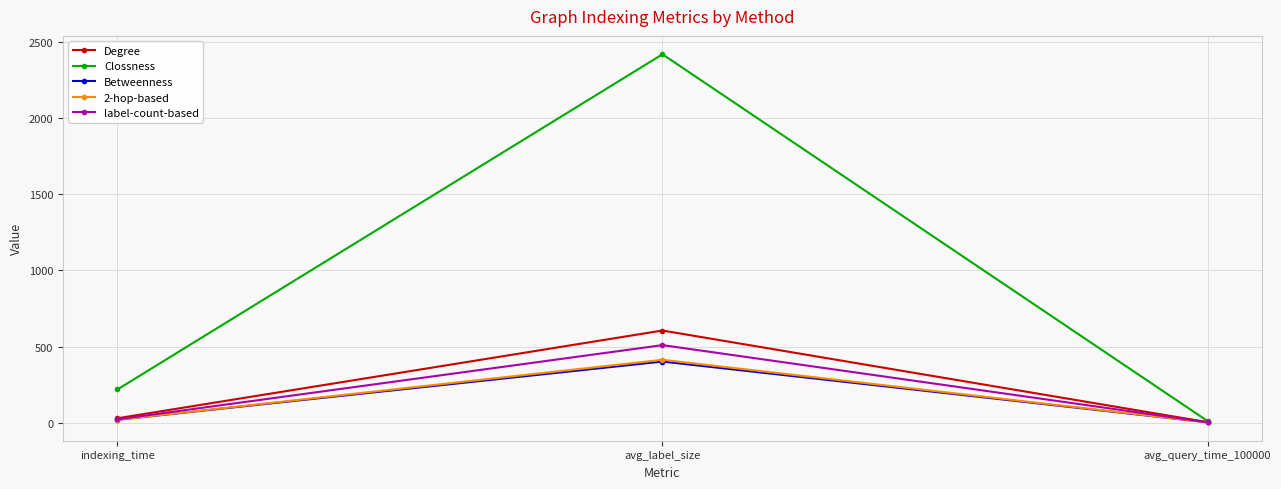

Which series has the widest spread of values?

Clossness